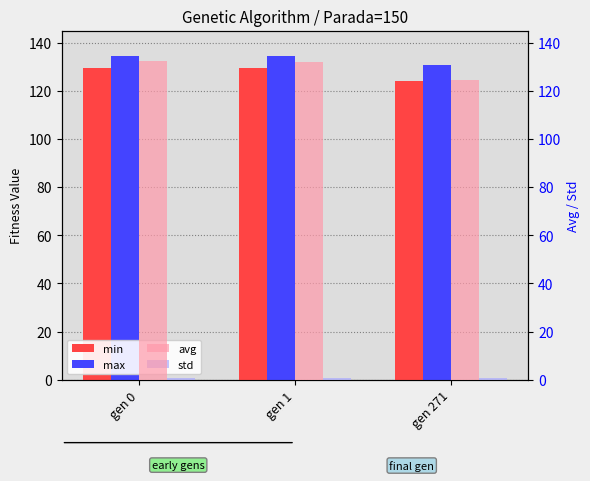

At which category is the sum across all series the highest?

gen 0